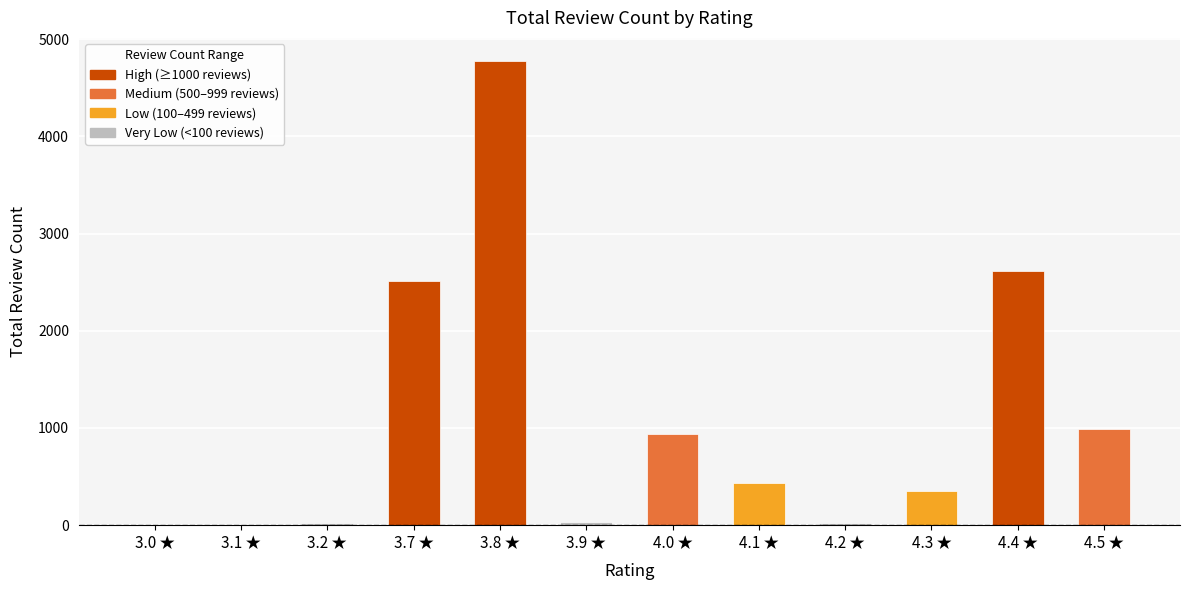

What is the sum of all values?

12708